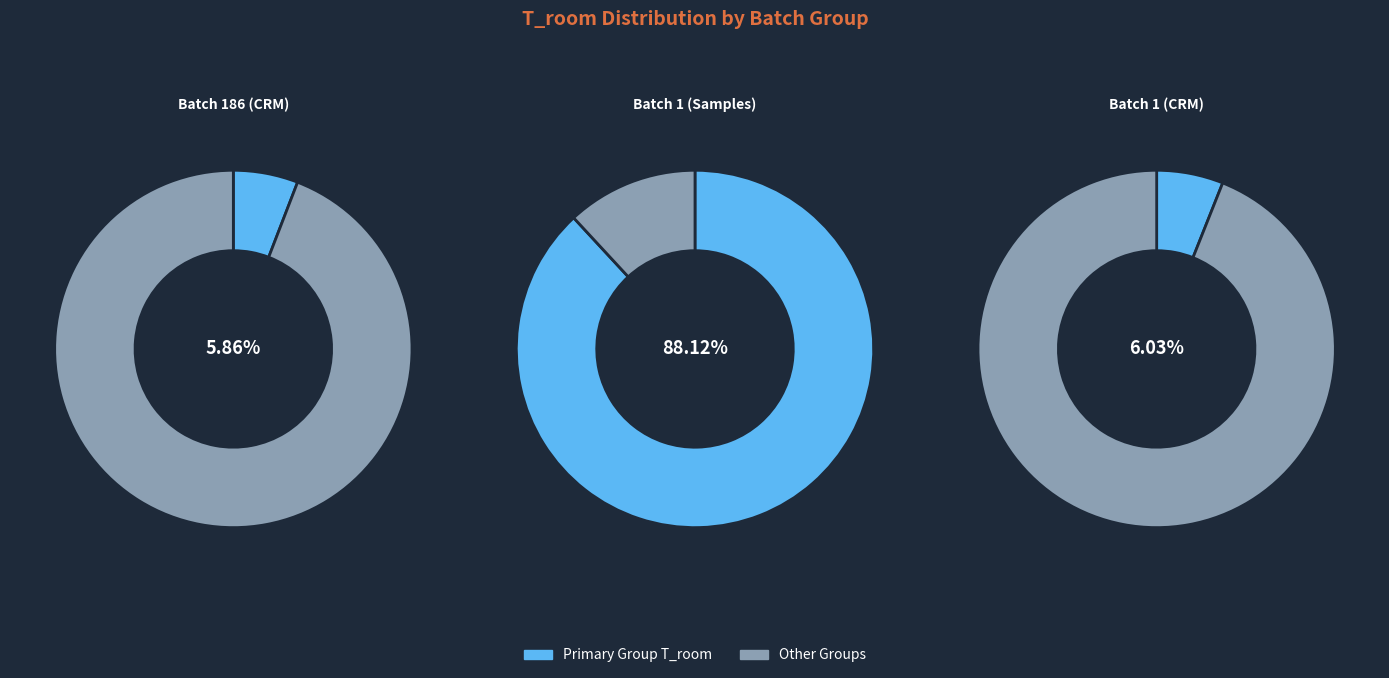

True or false: 11 accounts for 17% of the total.

False